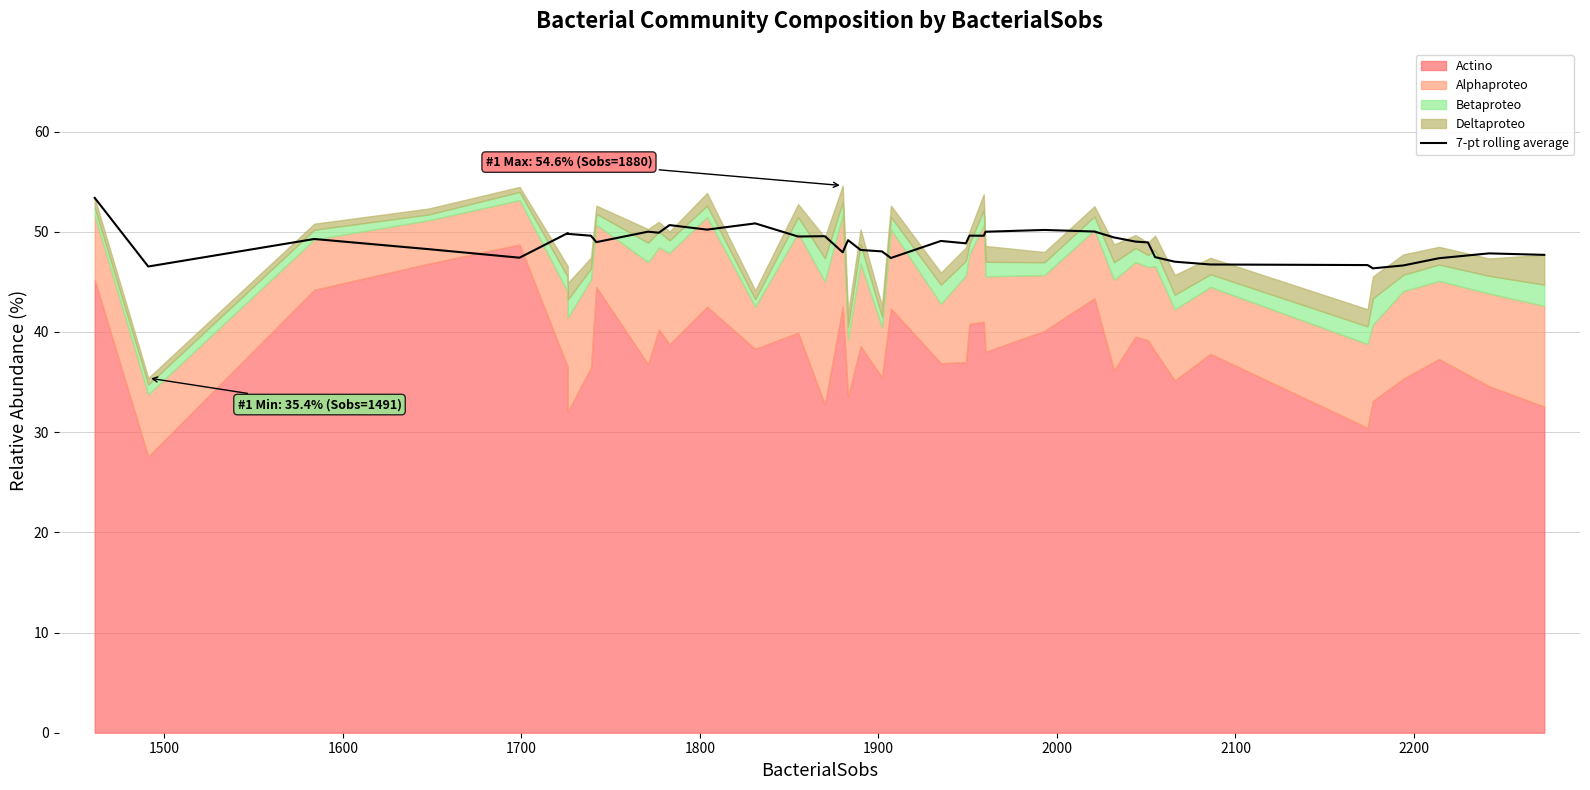

Does the chart display data point markers on the line(s)?

No